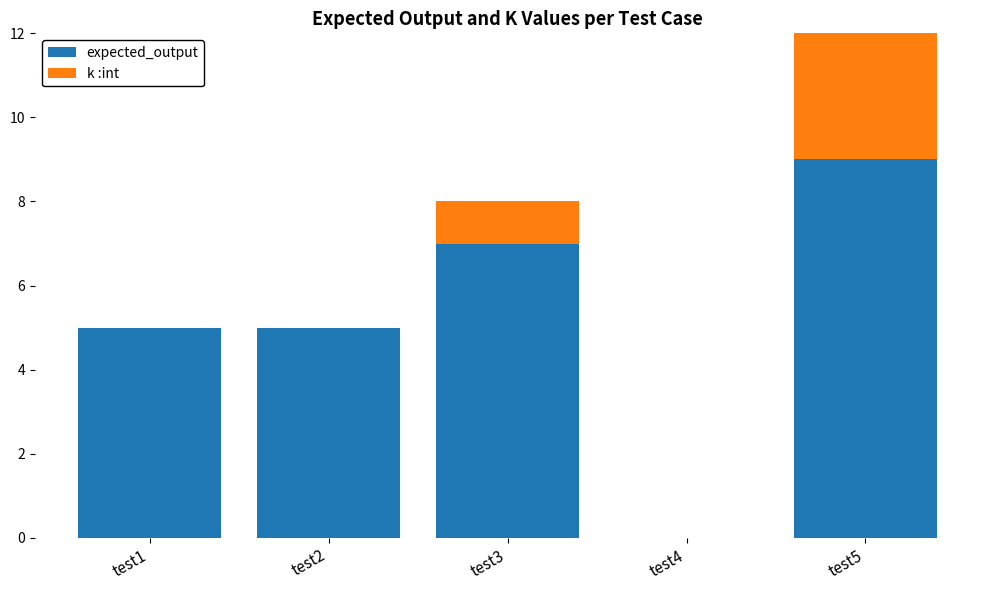

Is it true that expected_output equals 9 at test3?

False